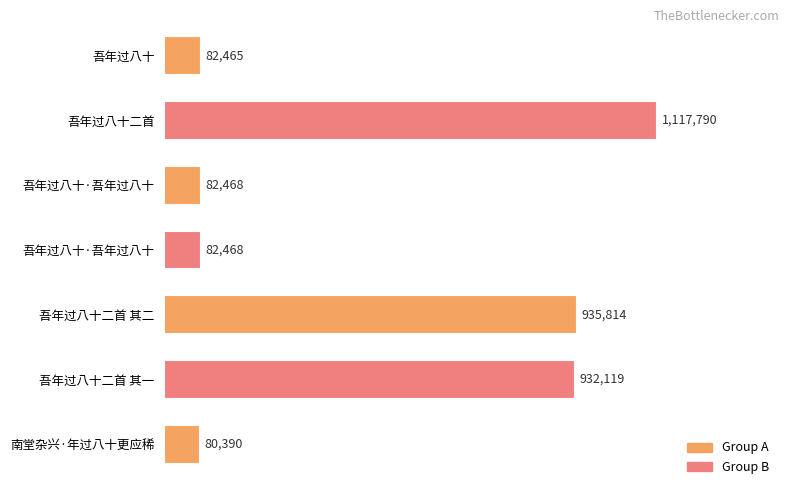

At which label is the value closest to 599090?

吾年过八十二首 其一